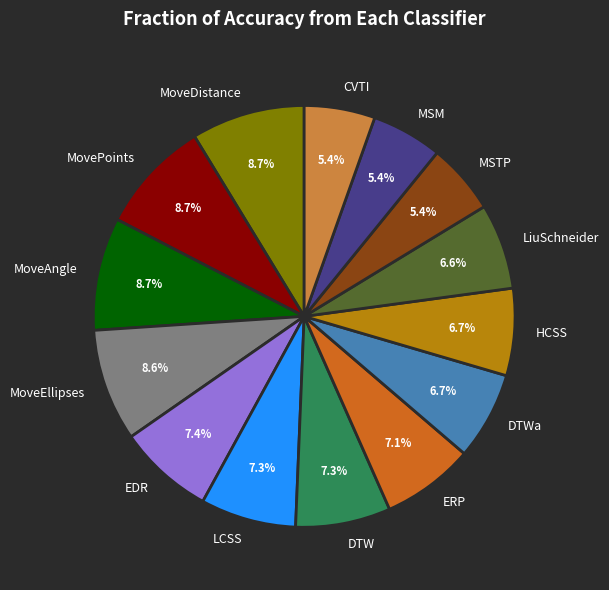

Between ERP and MoveDistance, which is larger?

MoveDistance